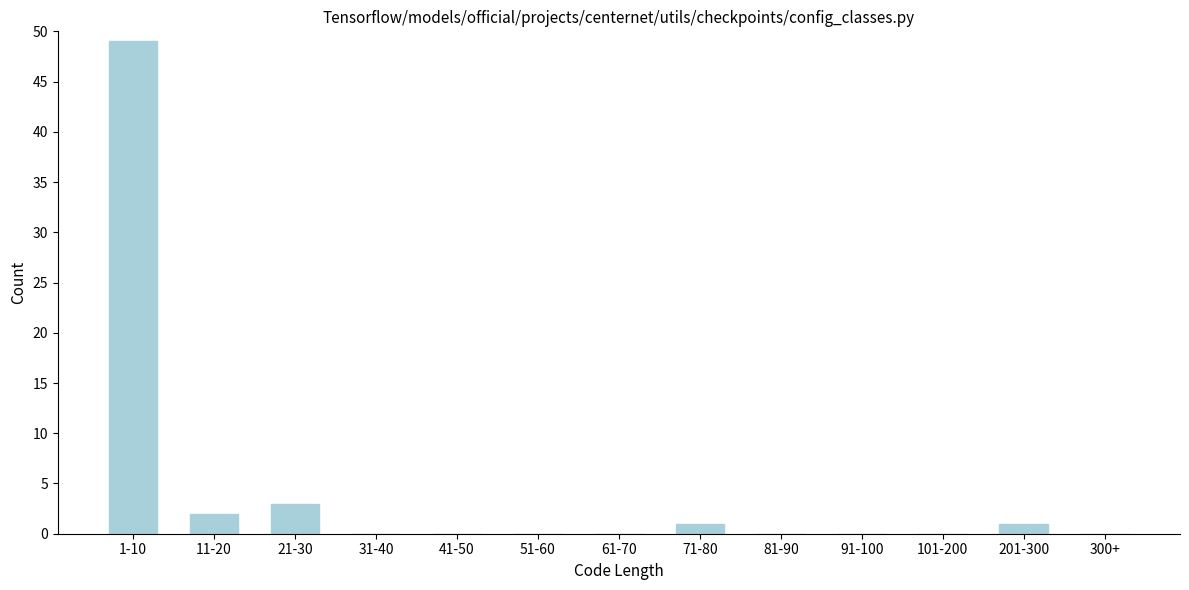

Reading right to left, transcribe all the data shown in this chart.

300+=0	201-300=1	101-200=0	91-100=0	81-90=0	71-80=1	61-70=0	51-60=0	41-50=0	31-40=0	21-30=3	11-20=2	1-10=49